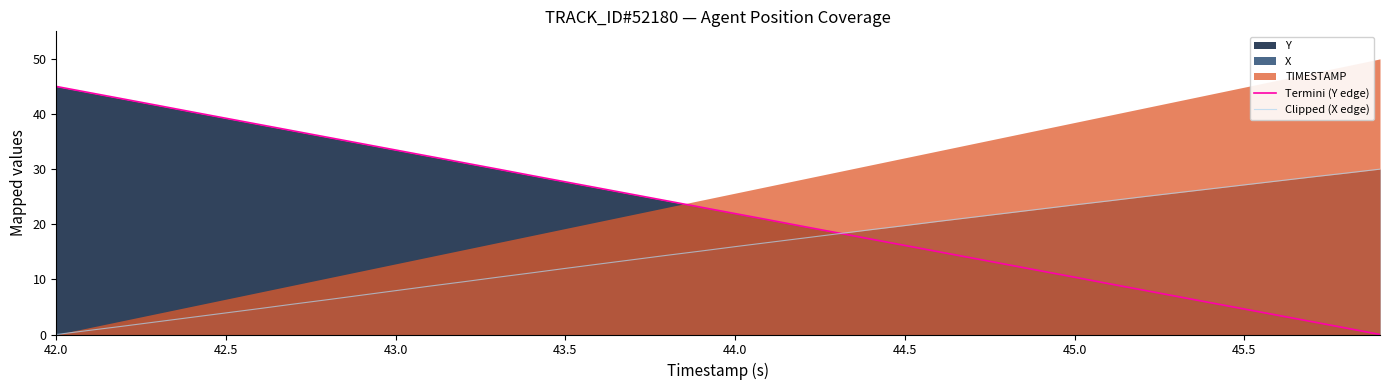

What is the maximum value for Termini (Y edge)?

45.0